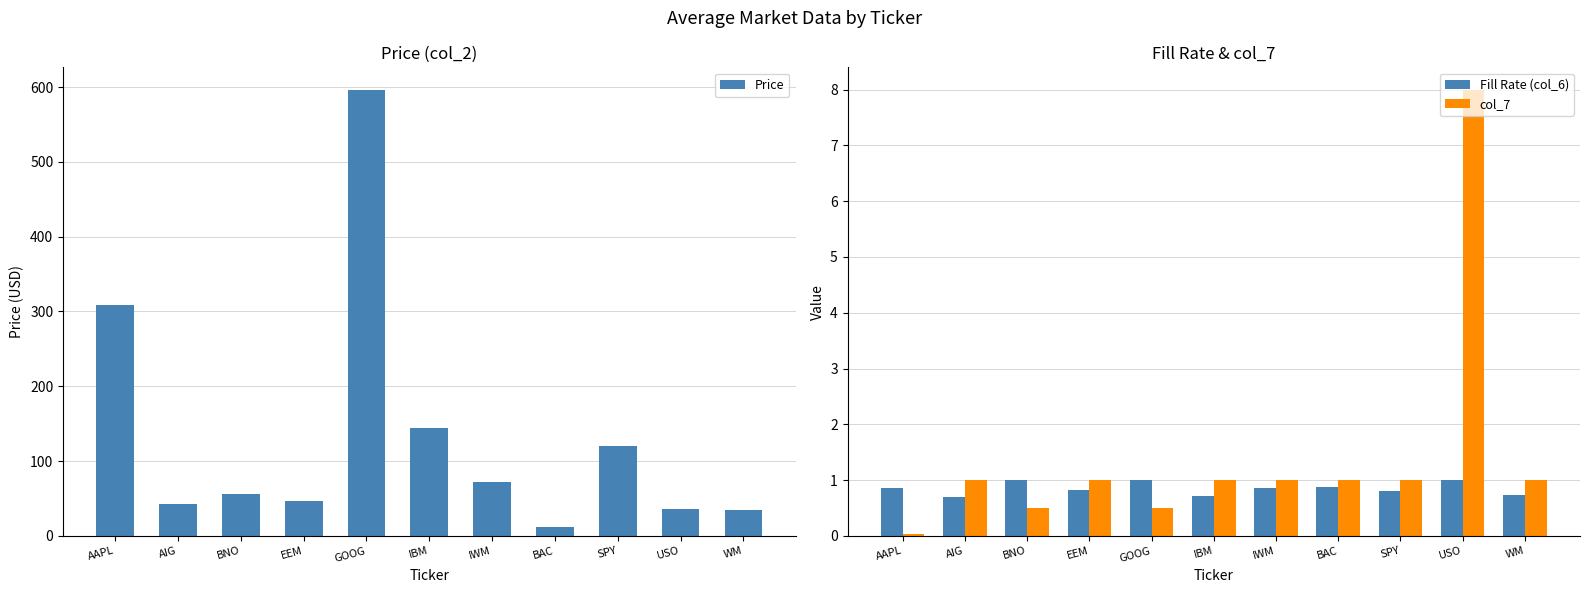

Reading left to right, transcribe all the data shown in this chart.

Price: AAPL=308.6	AIG=42.6	BNO=55.5	EEM=46.5	GOOG=596.6	IBM=144.4	IWM=72.2	BAC=11.7	SPY=120.0	USO=35.5	WM=35.2
Fill Rate (col_6): AAPL=0.9	AIG=0.7	BNO=1.0	EEM=0.8	GOOG=1.0	IBM=0.7	IWM=0.9	BAC=0.9	SPY=0.8	USO=1.0	WM=0.7
col_7: AAPL=0.0	AIG=1.0	BNO=0.5	EEM=1.0	GOOG=0.5	IBM=1.0	IWM=1.0	BAC=1.0	SPY=1.0	USO=8.0	WM=1.0